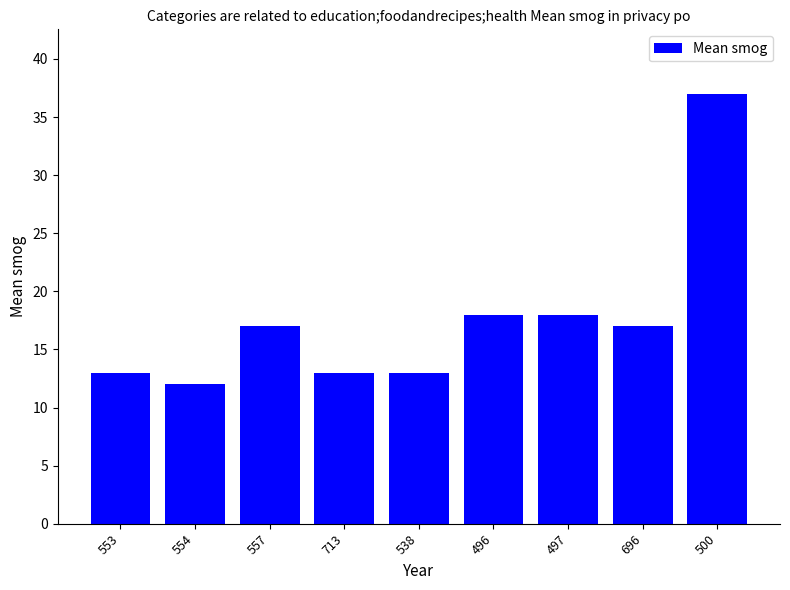

What is the smallest value displayed?

12